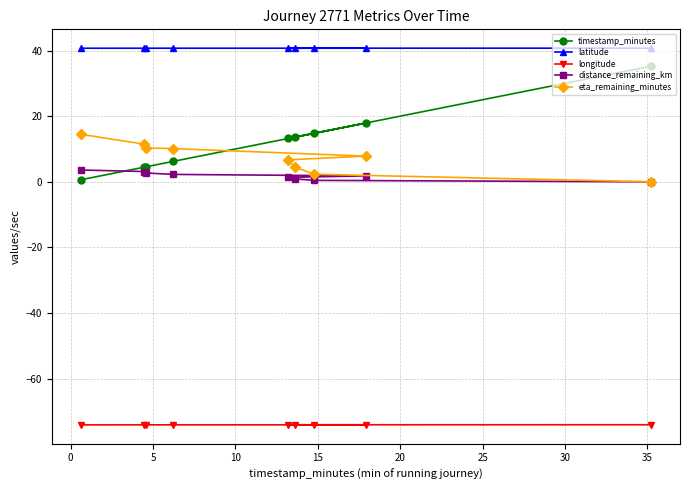

What is the maximum value shown in the chart?

40.7